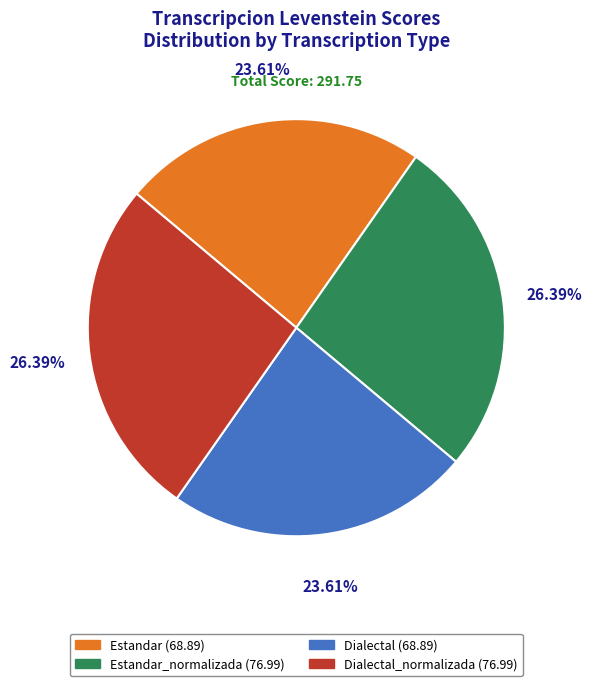

Is there any slice that represents more than half of the pie?

No